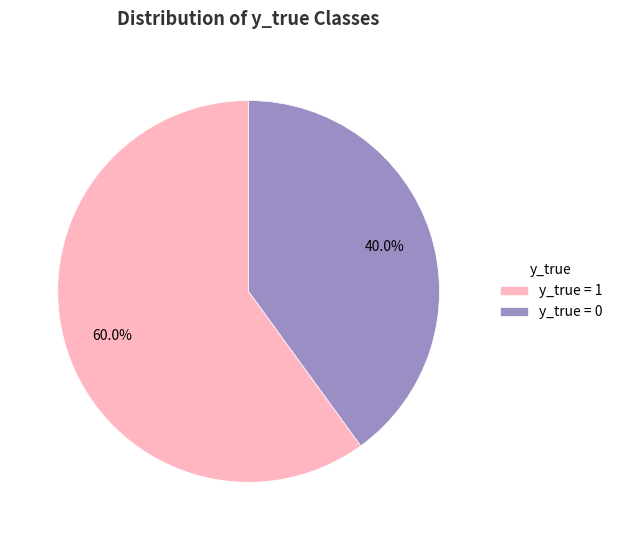

Which category has the biggest portion of the pie?

y_true = 1